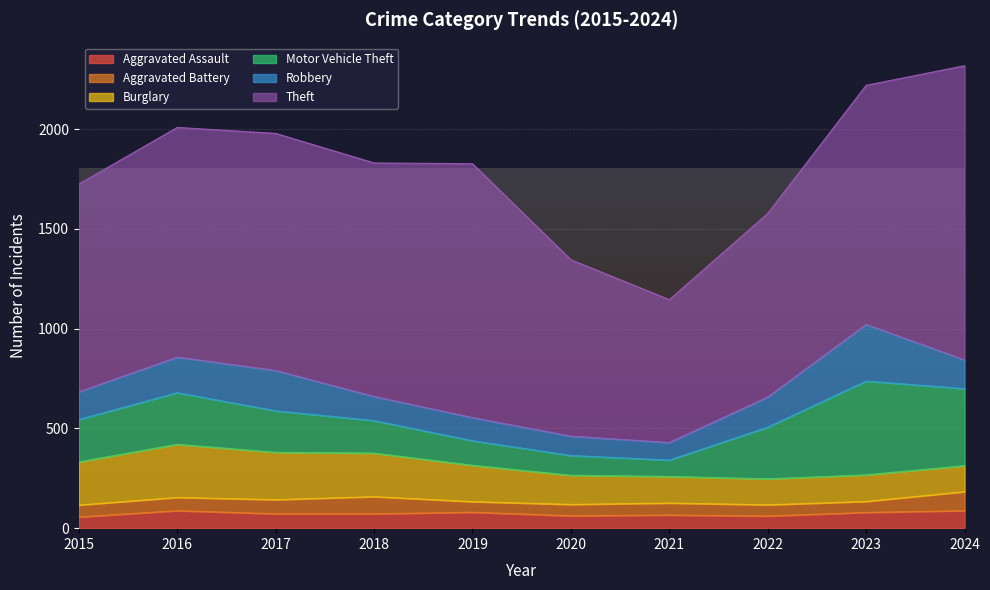

Is the value of Theft at 2018 greater than the value of Robbery at 2024?

Yes